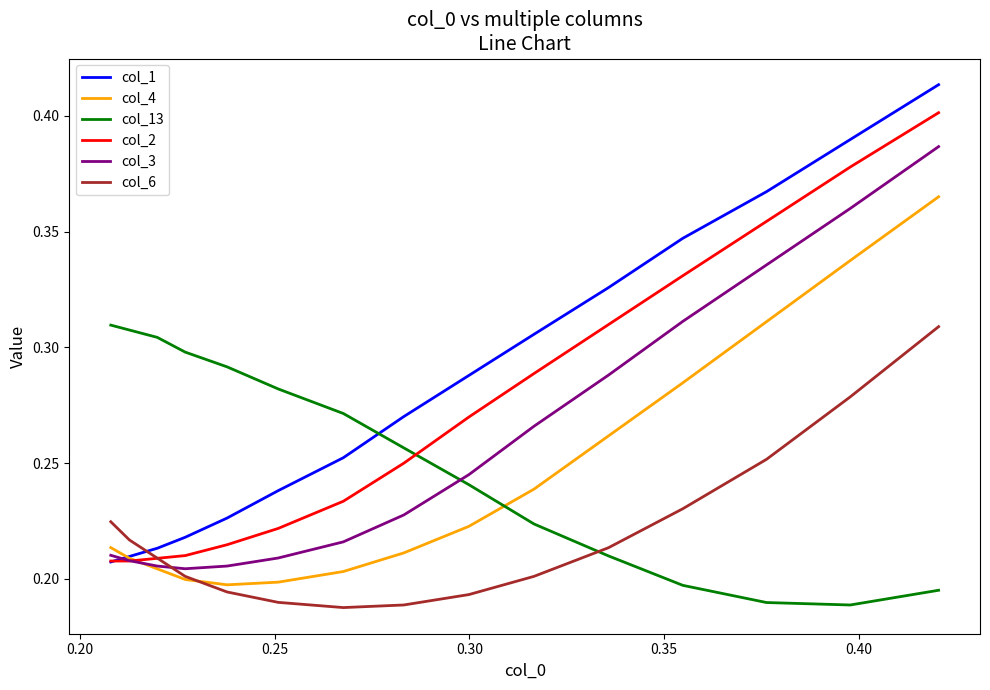

Which series has the widest spread of values?

col_1